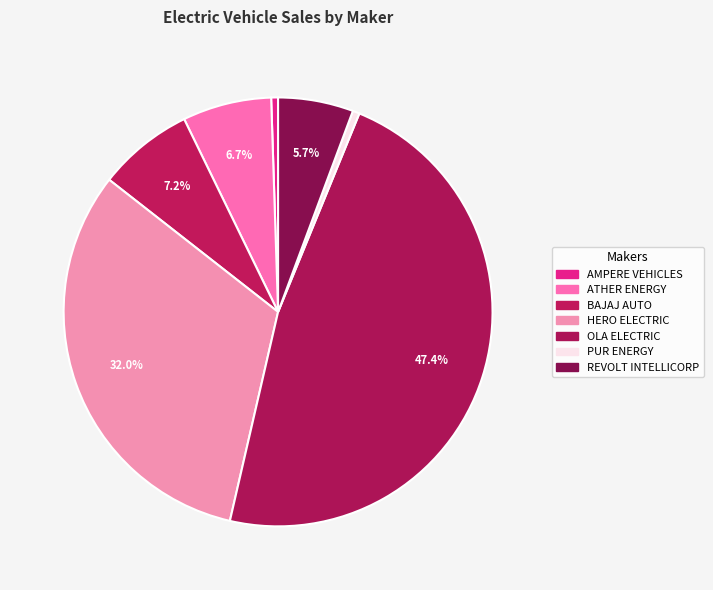

What percentage is the REVOLT INTELLICORP slice, to the nearest percent?

6%